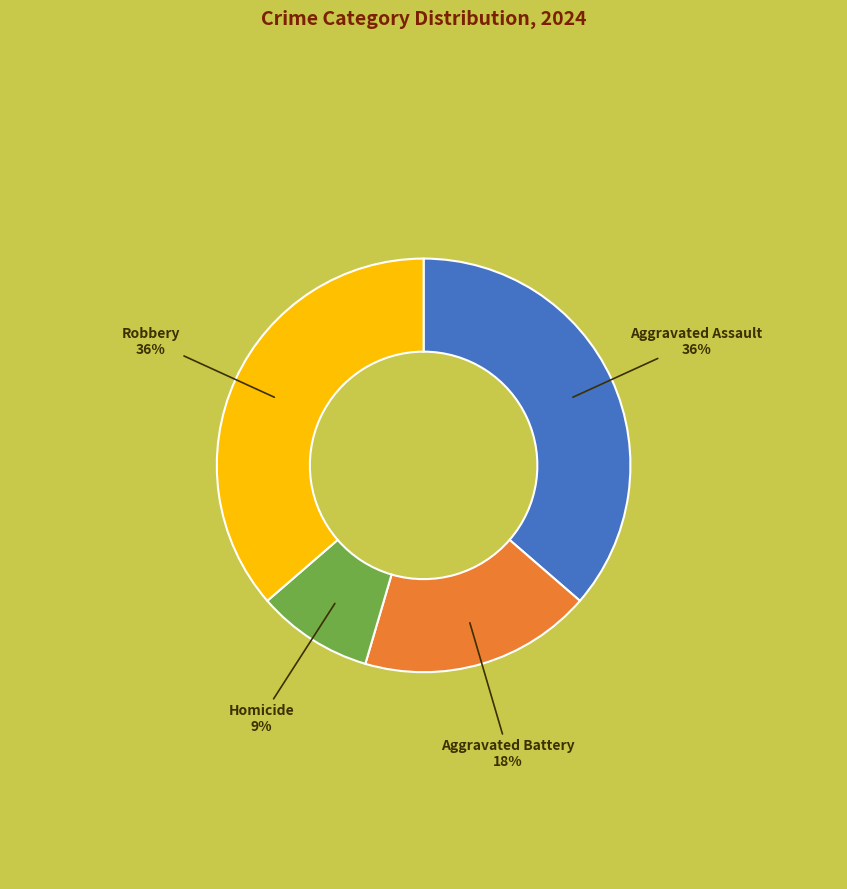

Count the number of slices in the pie.

4